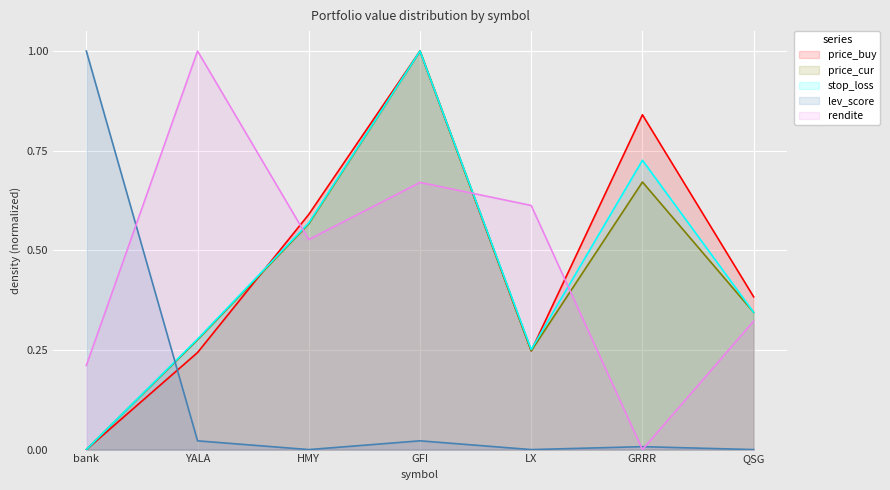

Between GFI and QSG, which series saw the biggest shift?

stop_loss